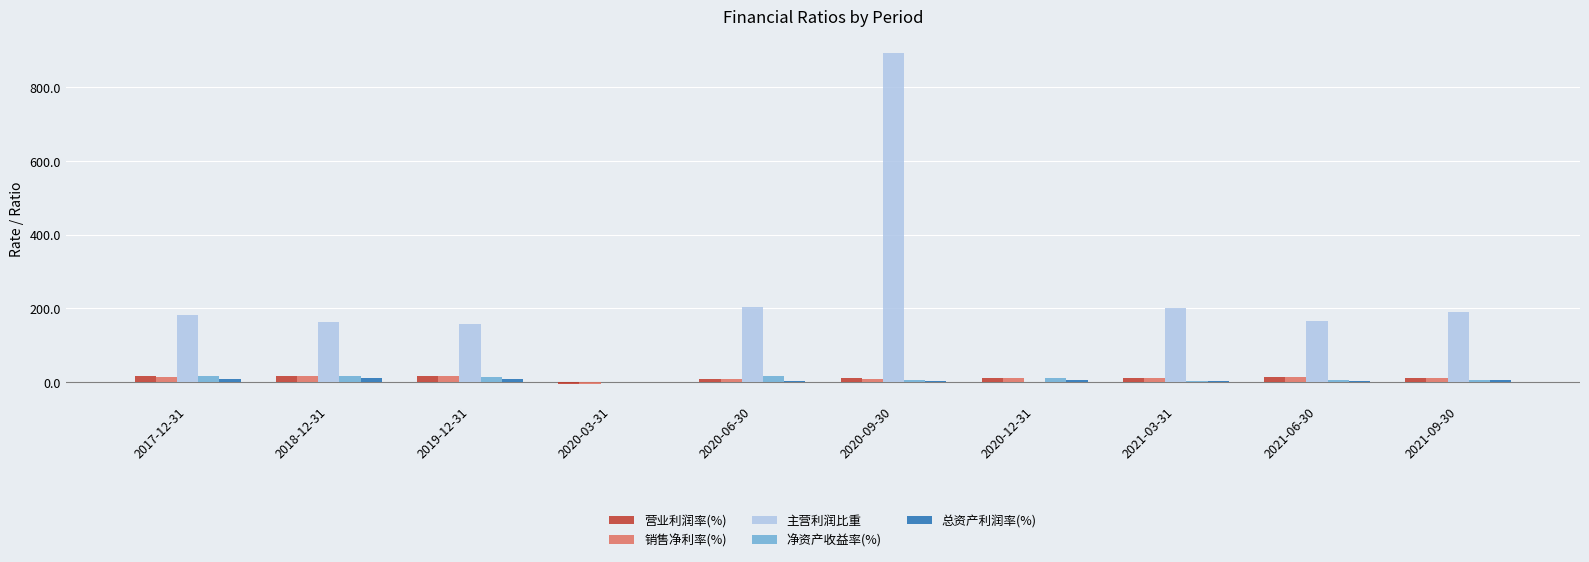

Which series changed the most between 2017-12-31 and 2020-09-30?

主营利润比重